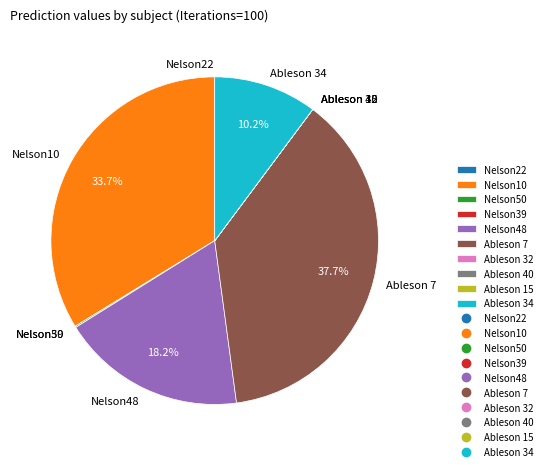

To the nearest percent, what is the average slice percentage?

10%